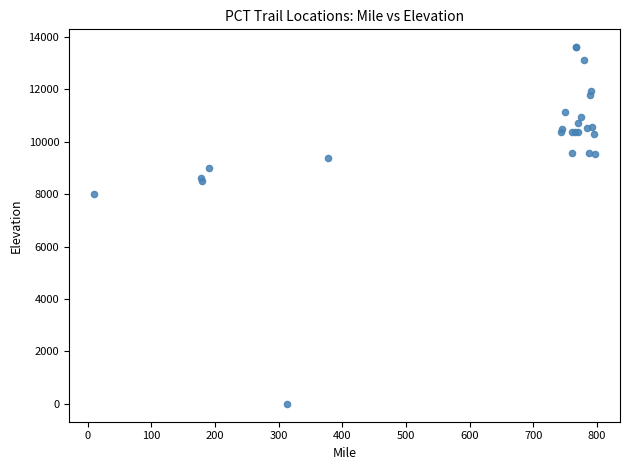

What Y value in the scatter plot is closest to 6806?

8000